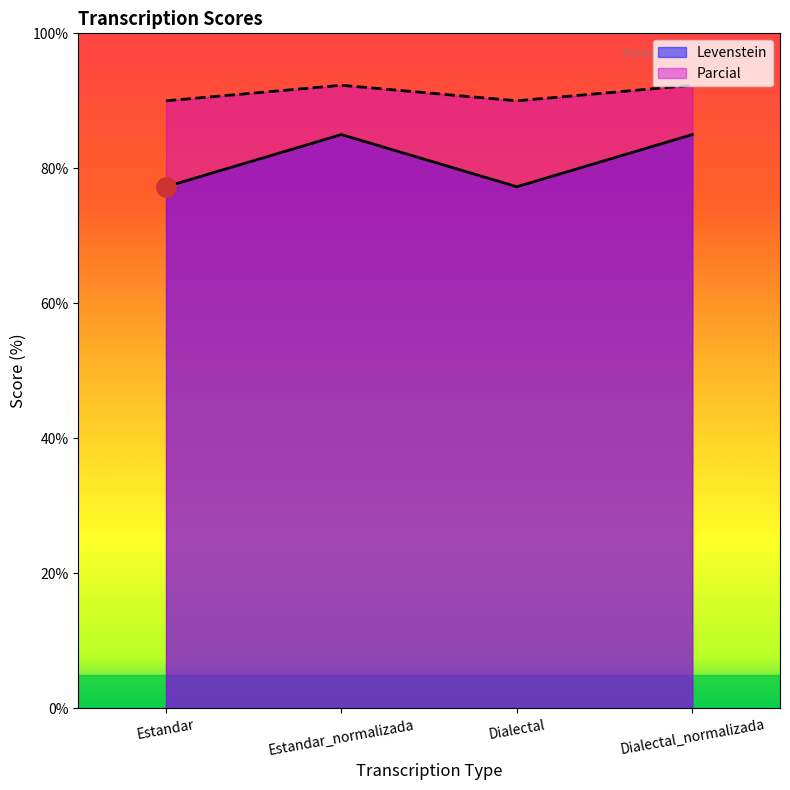

The Parcial series shows 29.8 at Estandar_normalizada. True or false?

False